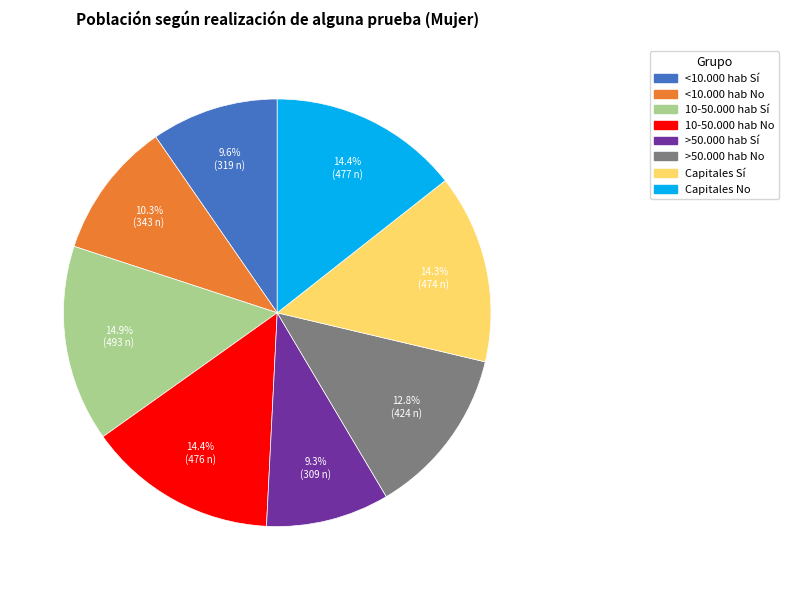

To the nearest percent, what percentage of the pie is >50.000 hab No?

13%